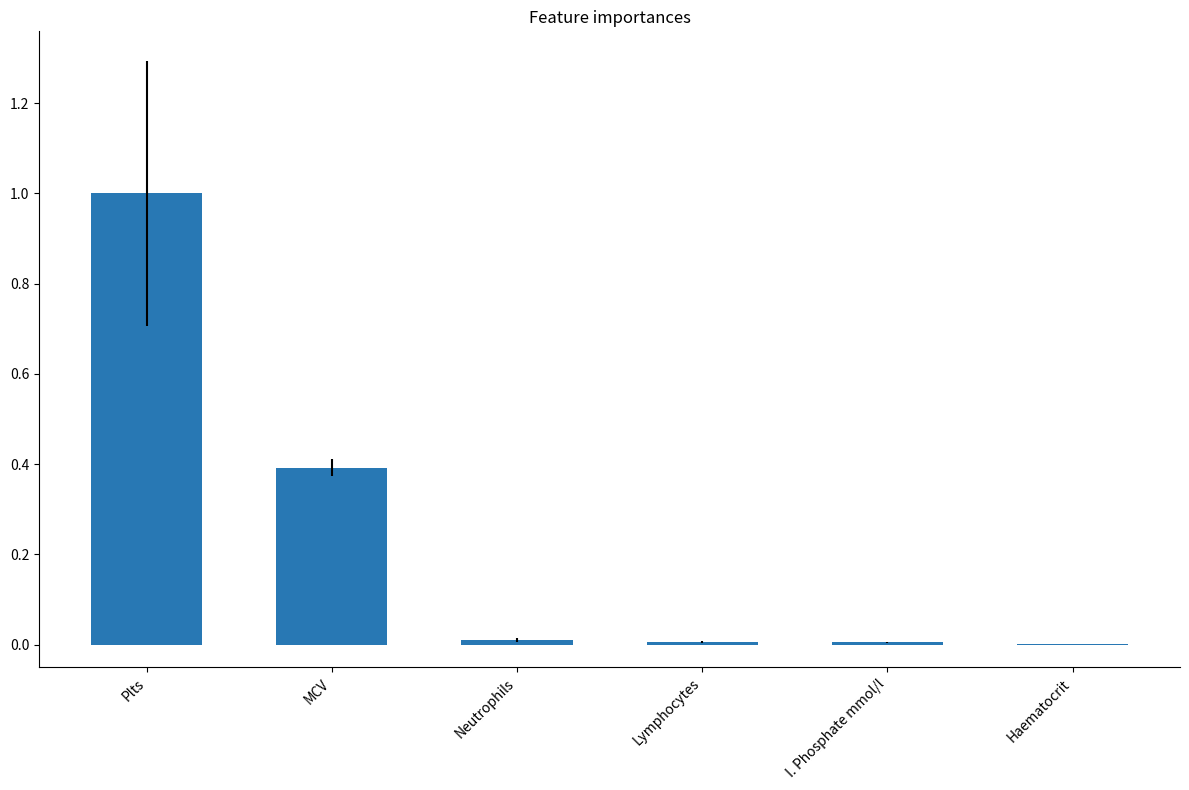

At which category does the chart reach its peak across all series?

Plts